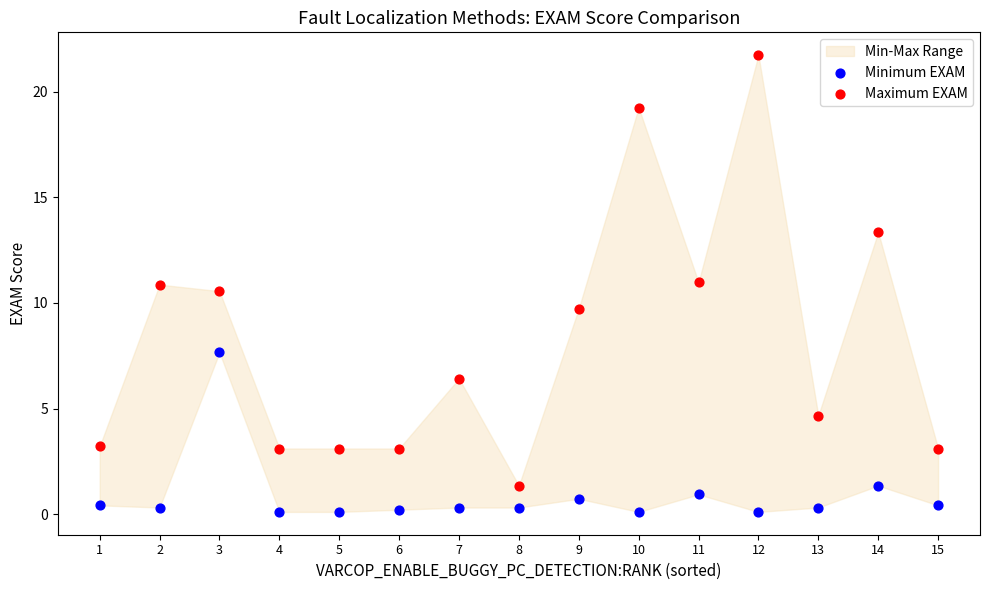

Across all data points, what is the range of Y values (max minus min)?

21.6